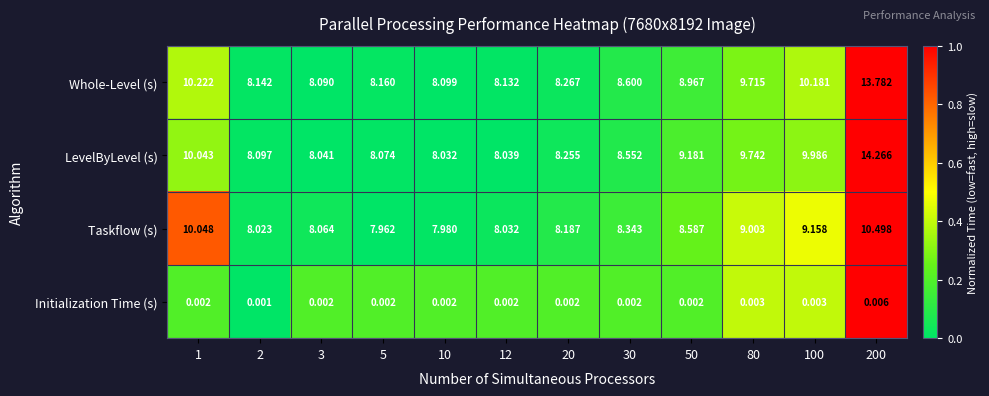

How many categories are shown in the chart?

12